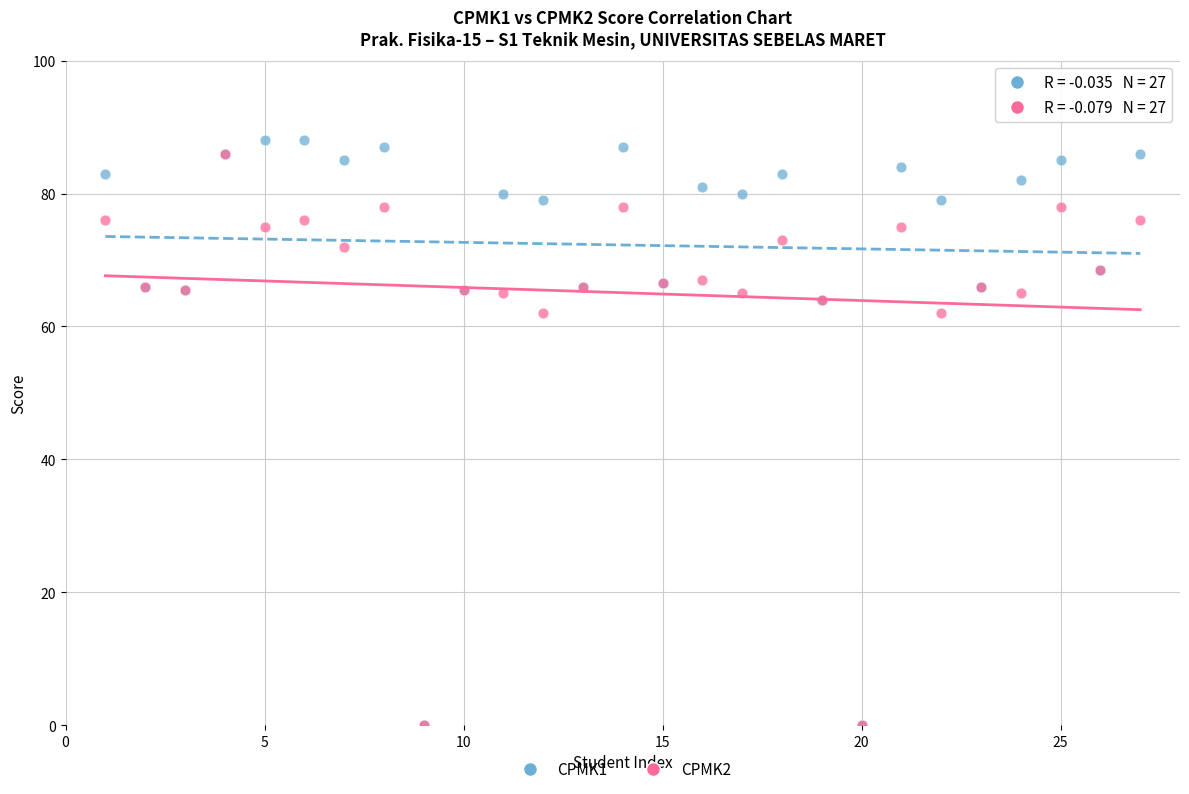

Which series has the widest spread of Y values?

CPMK1